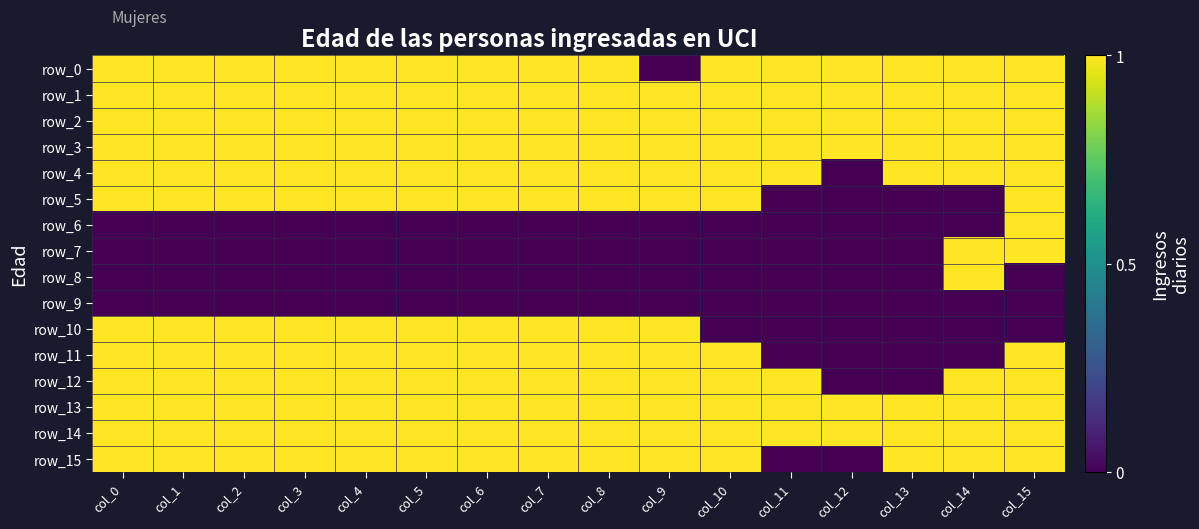

What is the spread (max minus min) of values at col_12?

1